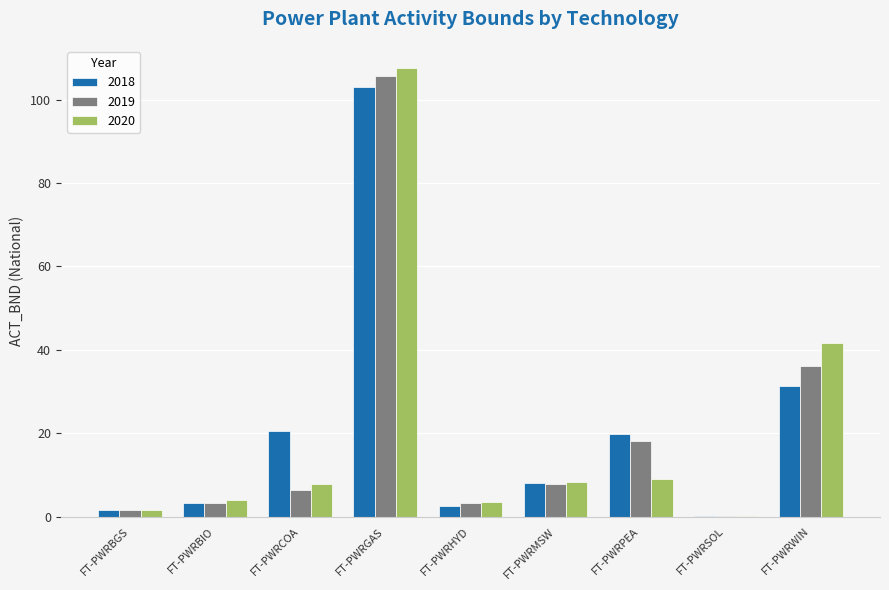

At which label does 2018 reach its peak?

FT-PWRGAS